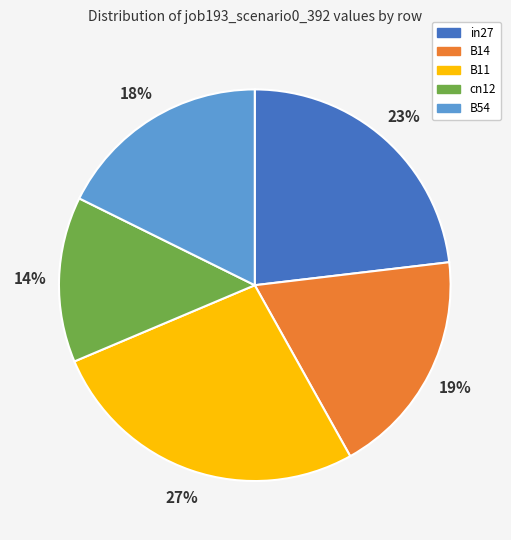

Is there a majority slice in this chart?

No